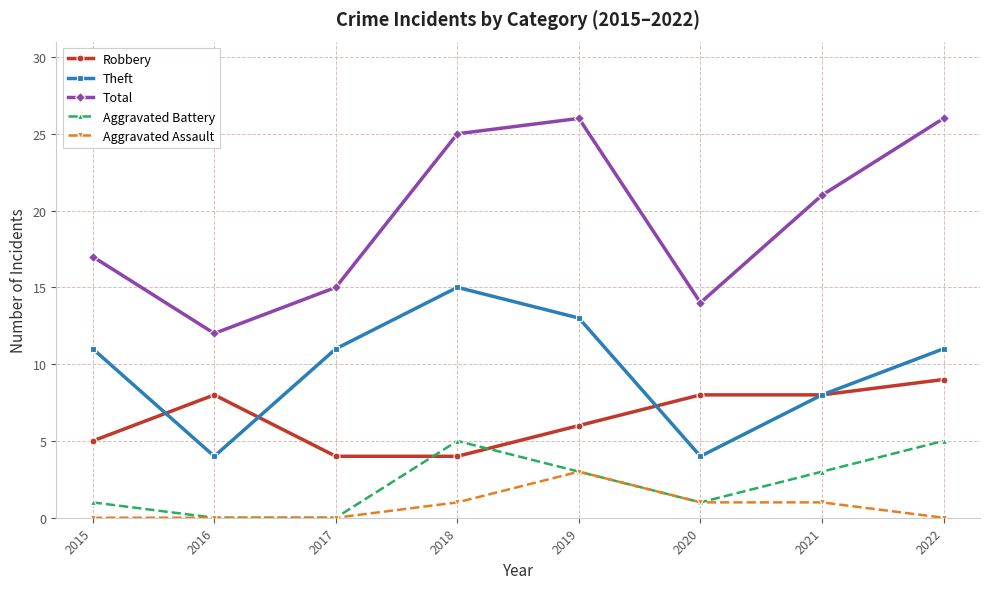

Which series has the largest total across all categories?

Total